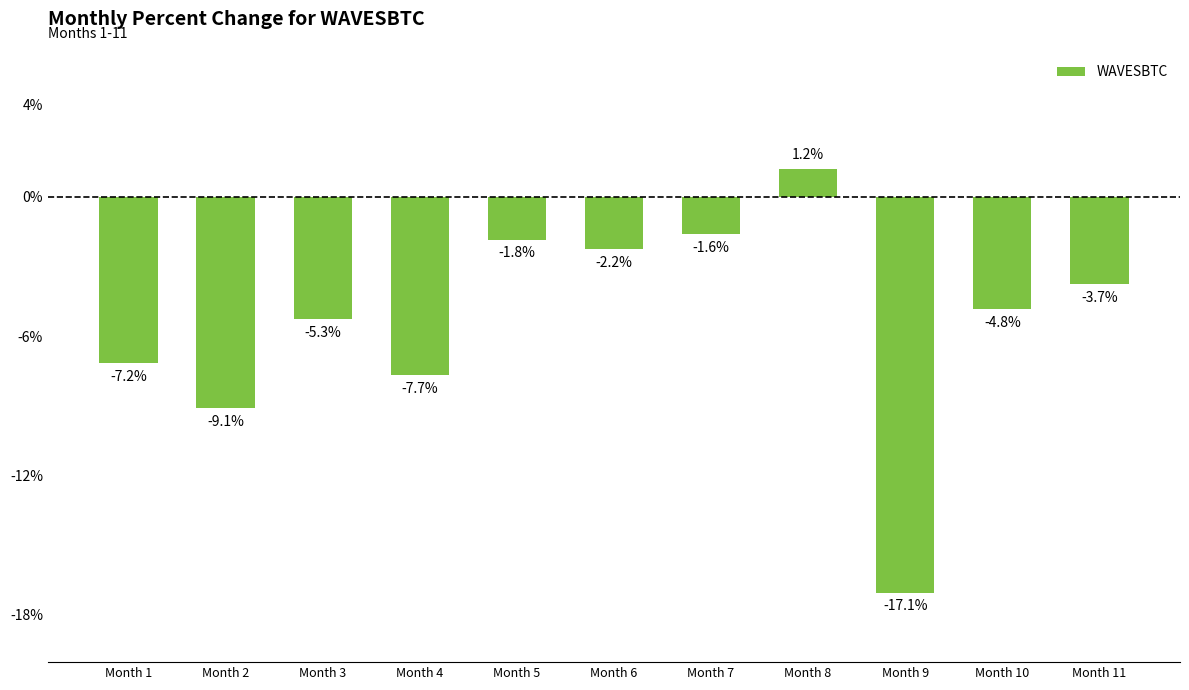

What is the maximum value shown in the chart?

1.2